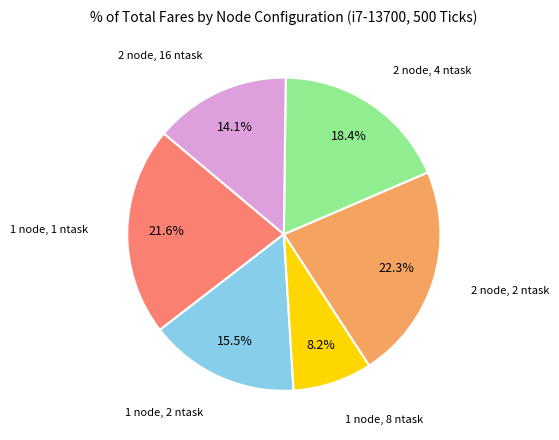

How many slices are in this pie chart?

6